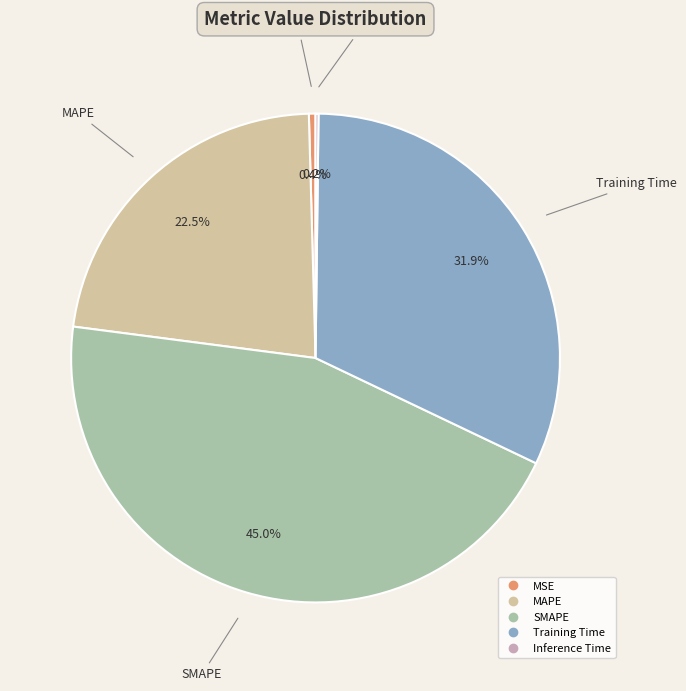

Which slice is the largest?

SMAPE